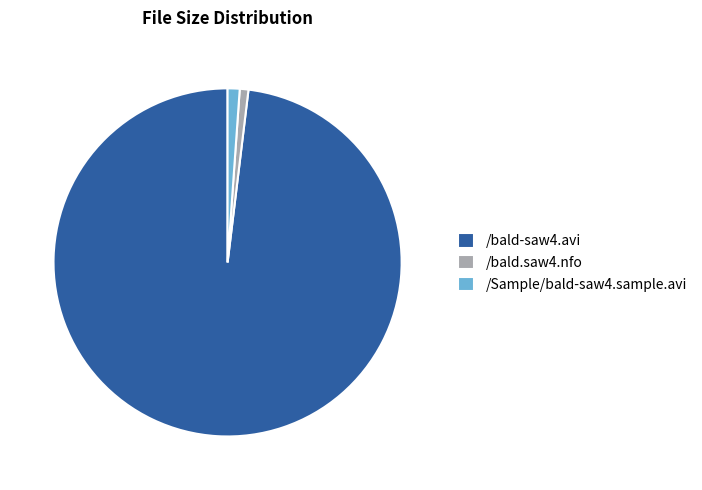

Which category accounts for the majority?

/bald-saw4.avi